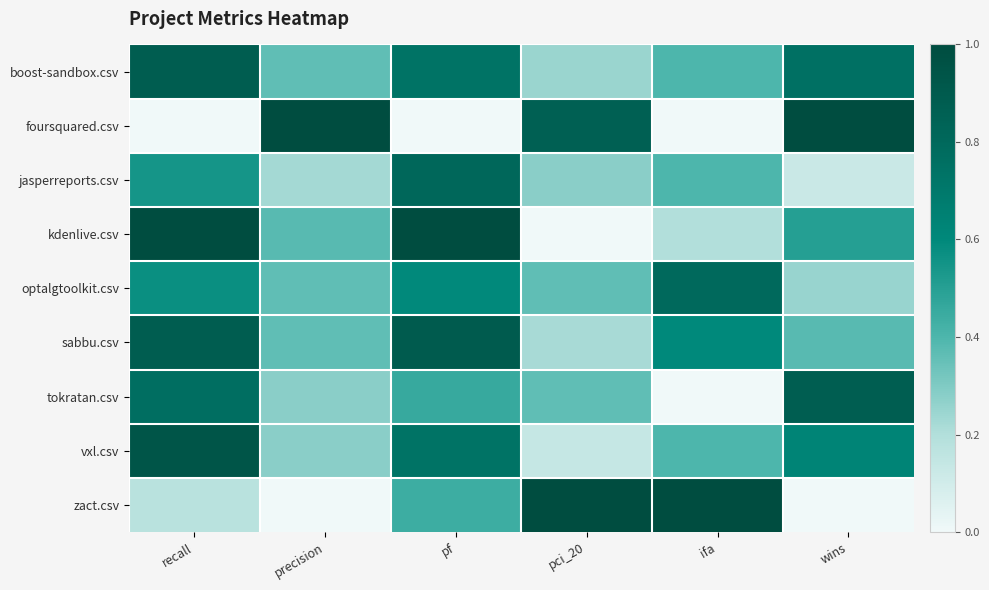

What is the difference between the highest and lowest values at pf?

1.0